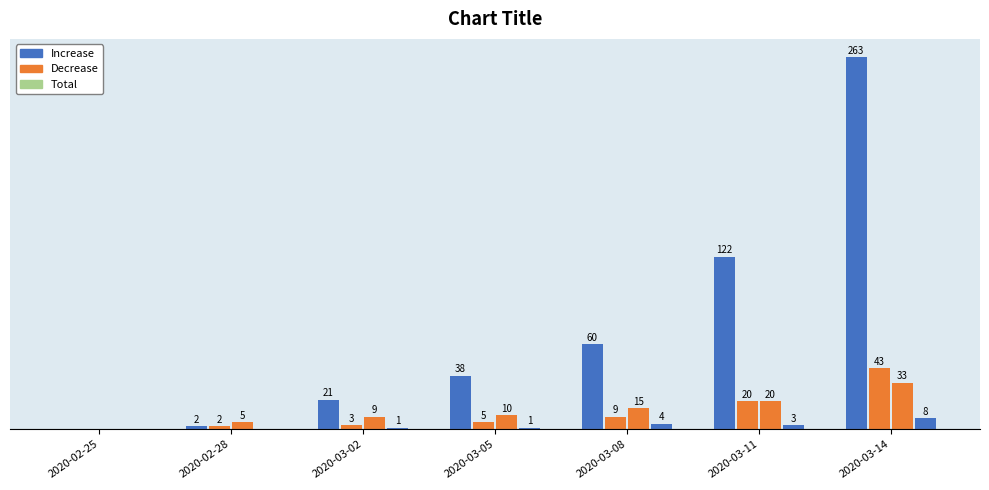

Reading left to right, list all the values displayed in this chart.

CH: 2020-02-25=0	2020-02-28=2	2020-03-02=21	2020-03-05=38	2020-03-08=60	2020-03-11=122	2020-03-14=263
GE: 2020-02-25=0	2020-02-28=2	2020-03-02=3	2020-03-05=5	2020-03-08=9	2020-03-11=20	2020-03-14=43
VS: 2020-02-25=0	2020-02-28=5	2020-03-02=9	2020-03-05=10	2020-03-08=15	2020-03-11=20	2020-03-14=33
BL: 2020-02-25=0	2020-02-28=0	2020-03-02=1	2020-03-05=1	2020-03-08=4	2020-03-11=3	2020-03-14=8